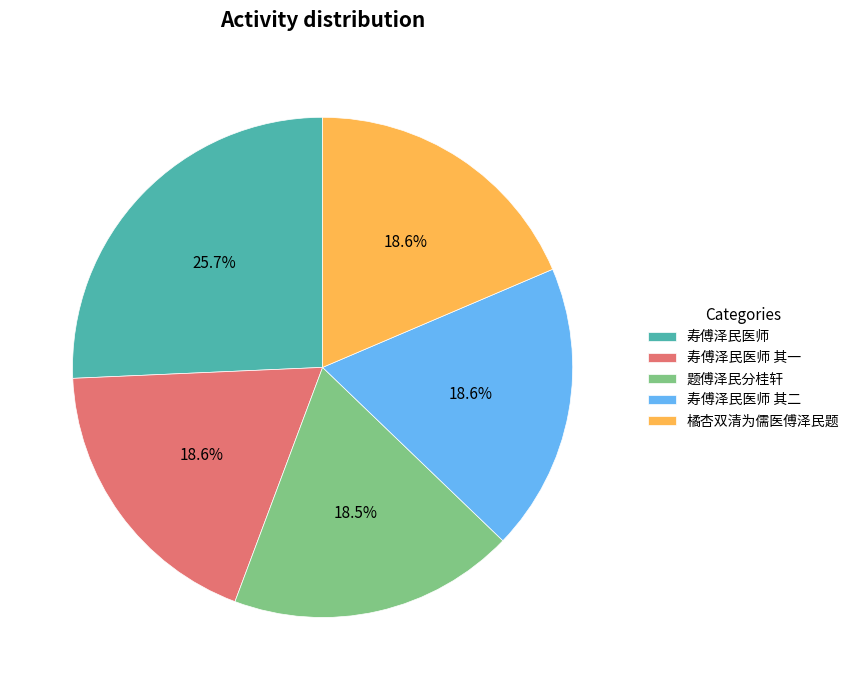

To the nearest percent, what is the combined percentage of 寿傅泽民医师 其二 and 寿傅泽民医师 其一?

37%